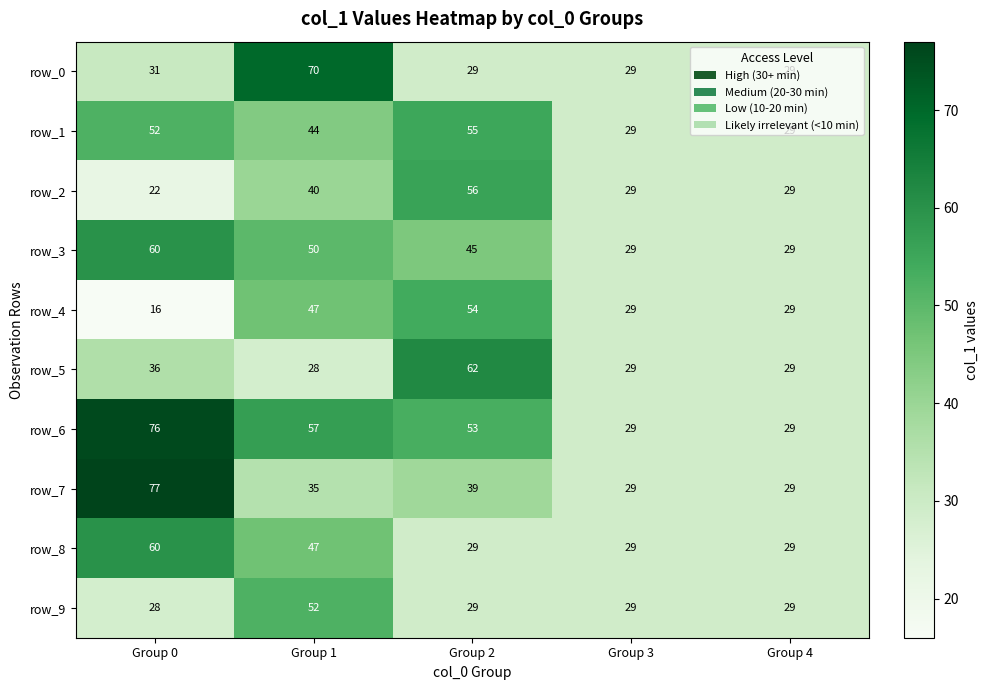

At how many categories does at least one series exceed 47?

3